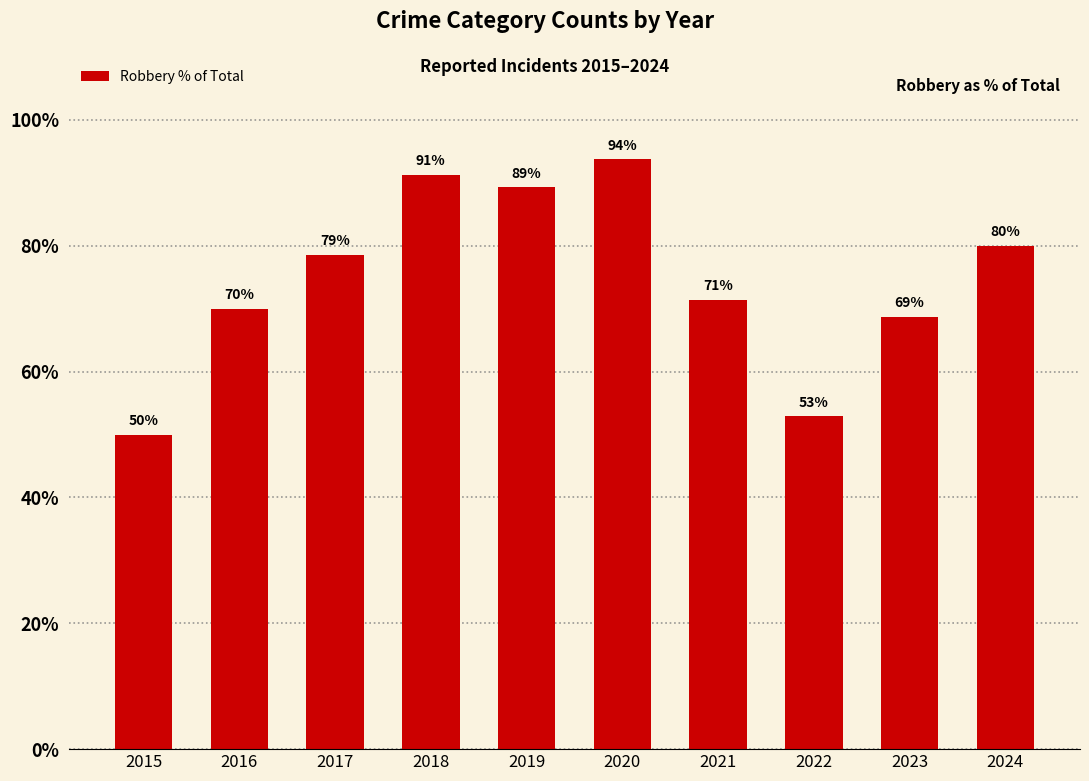

Is it true that the value at 2020 is 33.1?

False